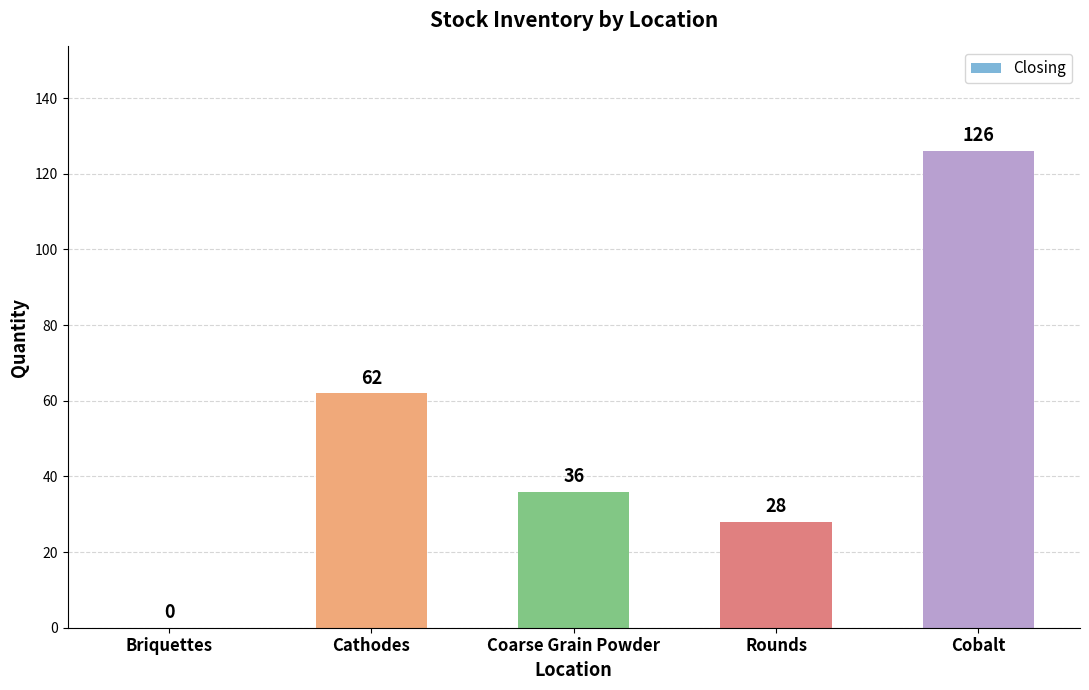

Reading left to right, extract all data points from this chart.

0	62	36	28	126